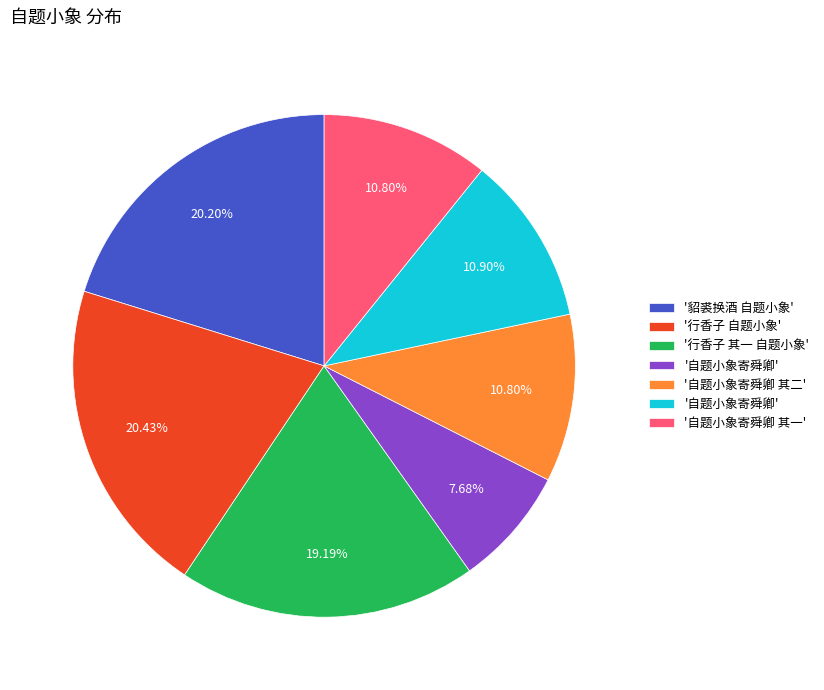

Is there a majority slice in this chart?

No